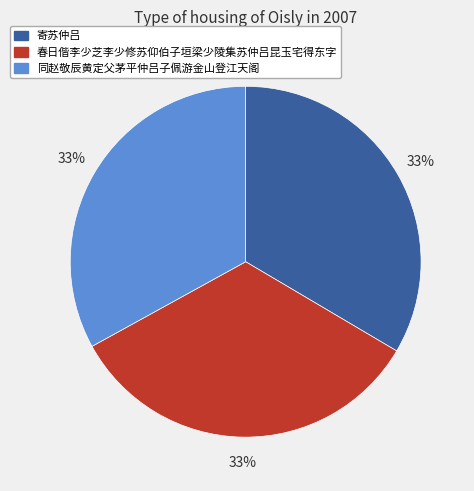

Is the sum of 同赵敬辰黄定父茅平仲吕子佩游金山登江天阁 and 寄苏仲吕 greater than half?

Yes